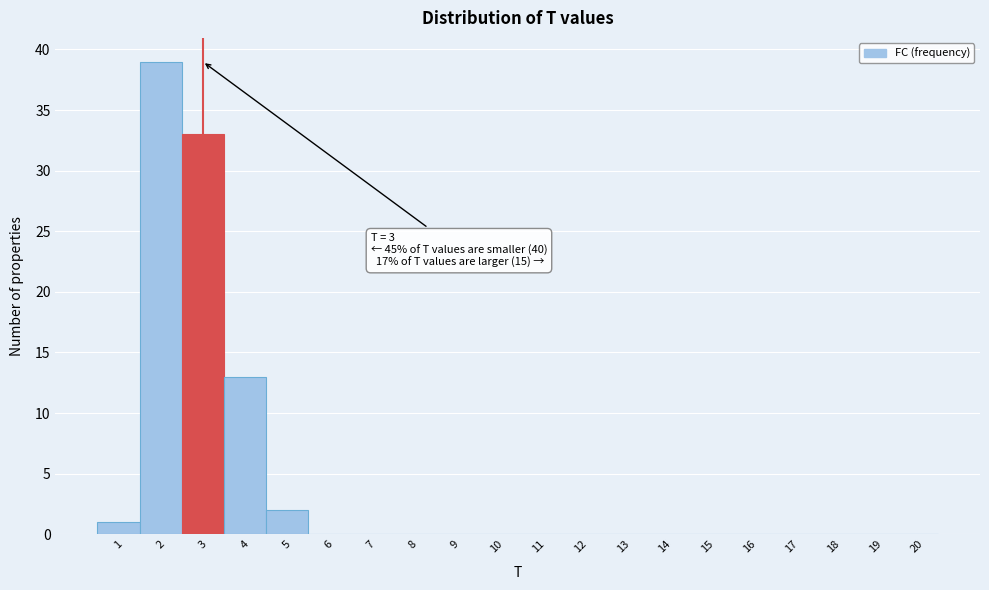

Which range on the x-axis has the tallest bar?

1.5 to 2.5